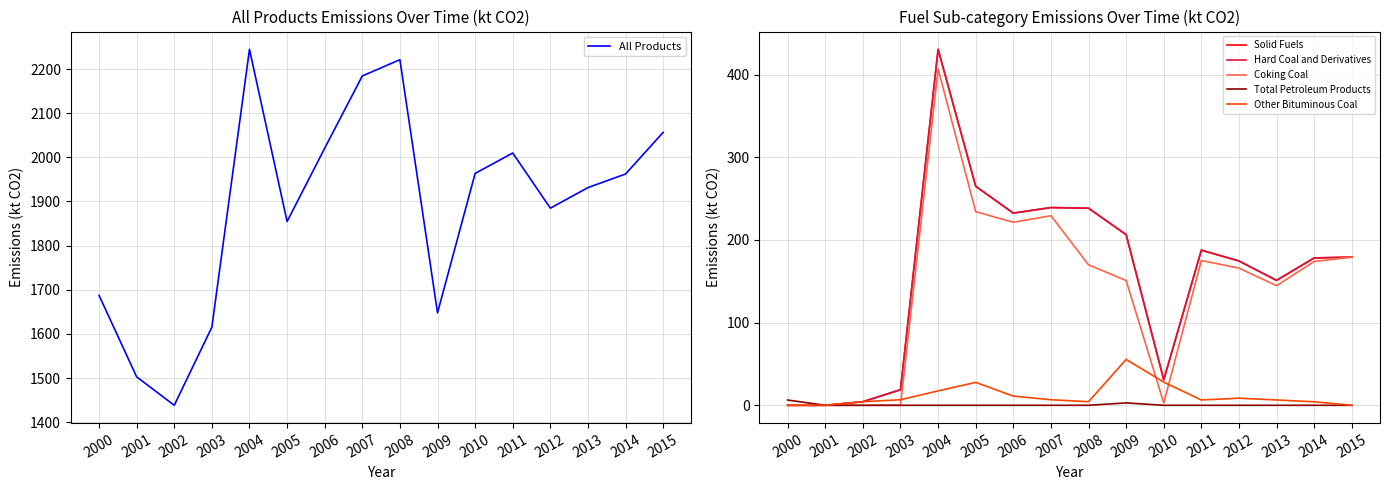

What is the greatest value displayed?

2244.5